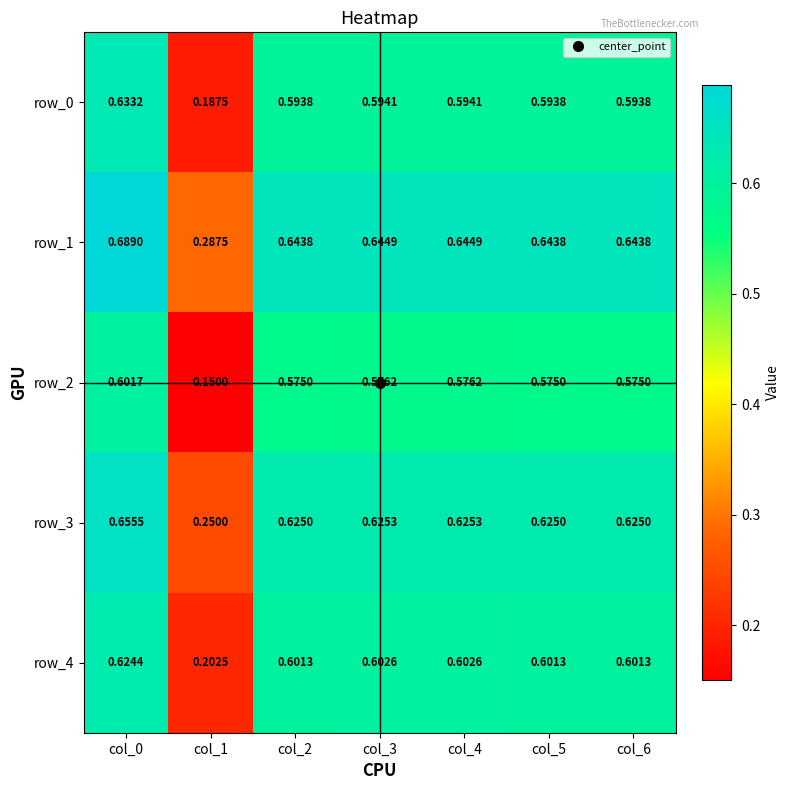

Which category has the highest value in the row_0 series?

col_0